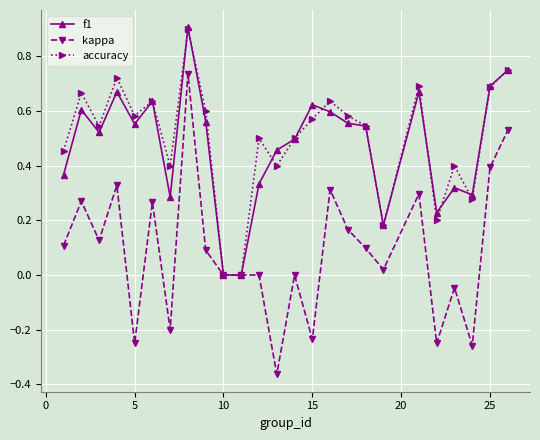

What is the maximum value for accuracy?

0.9